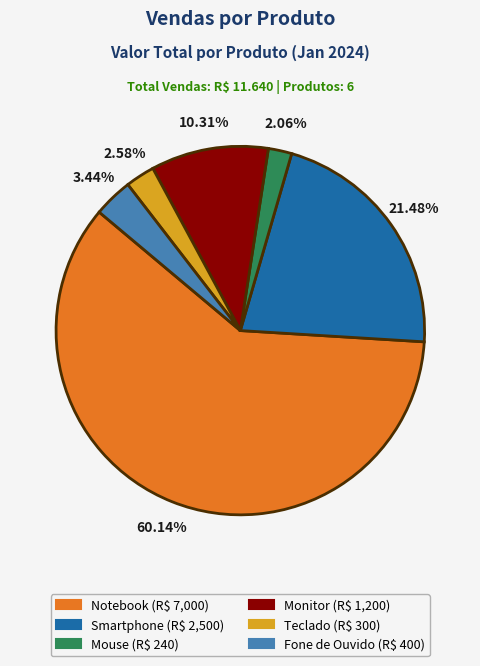

What percentage do Teclado and Notebook together represent?

62.7%